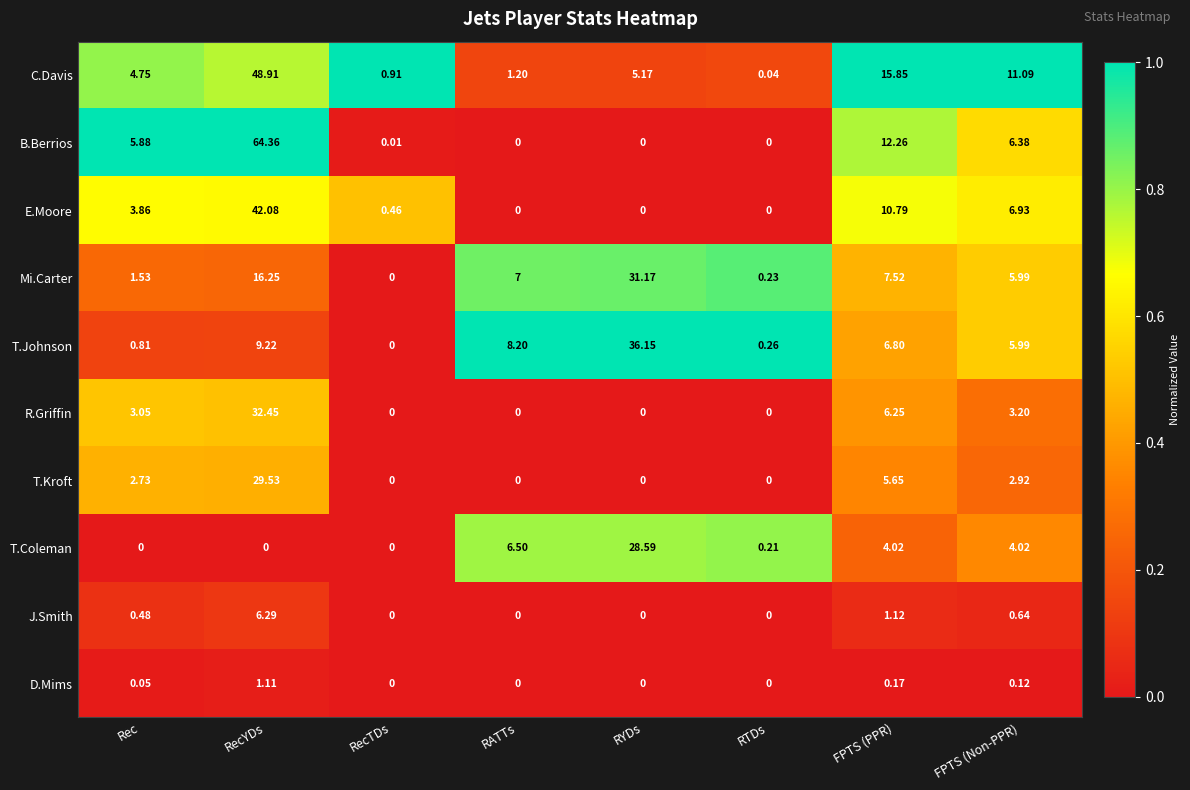

Which series has the largest total across all categories?

B.Berrios